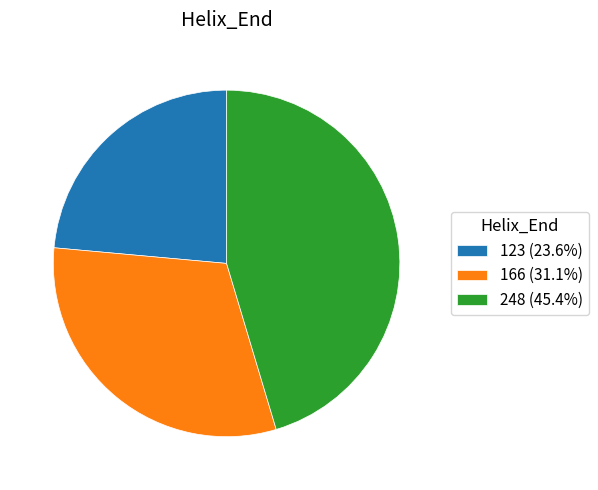

Is 166 (31.1%) the majority of the pie?

No